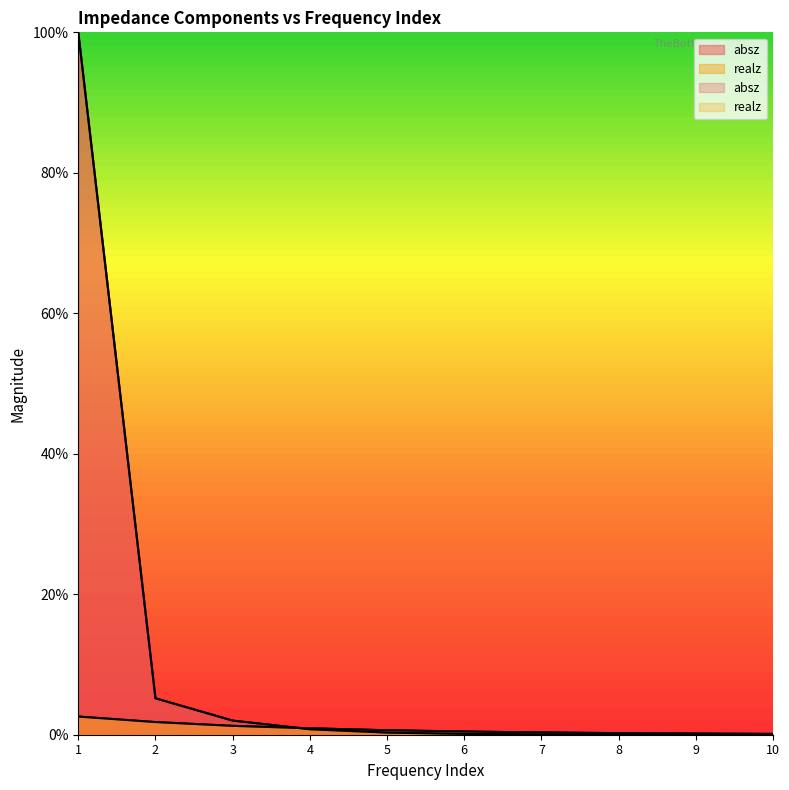

What is the approximate value of realz at 8?

0.2